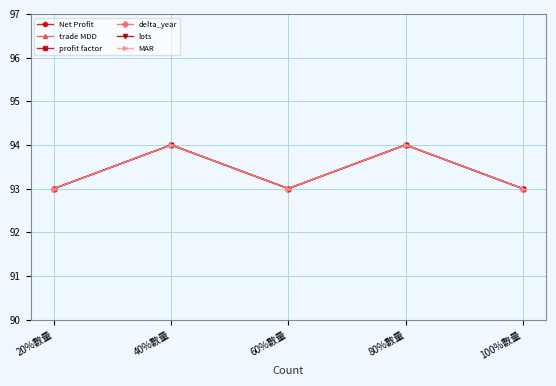

Which series changed the most between 60%數量 and 100%數量?

Net Profit